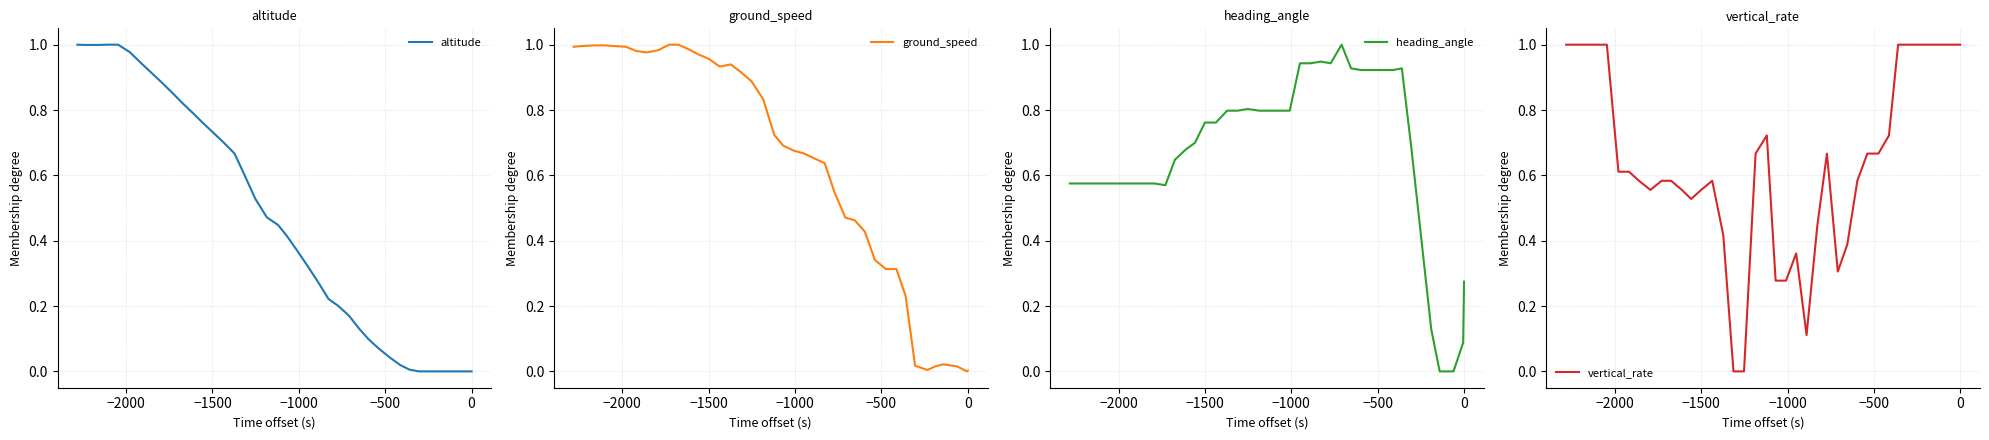

True or false: ground_speed and altitude cross at least once.

True